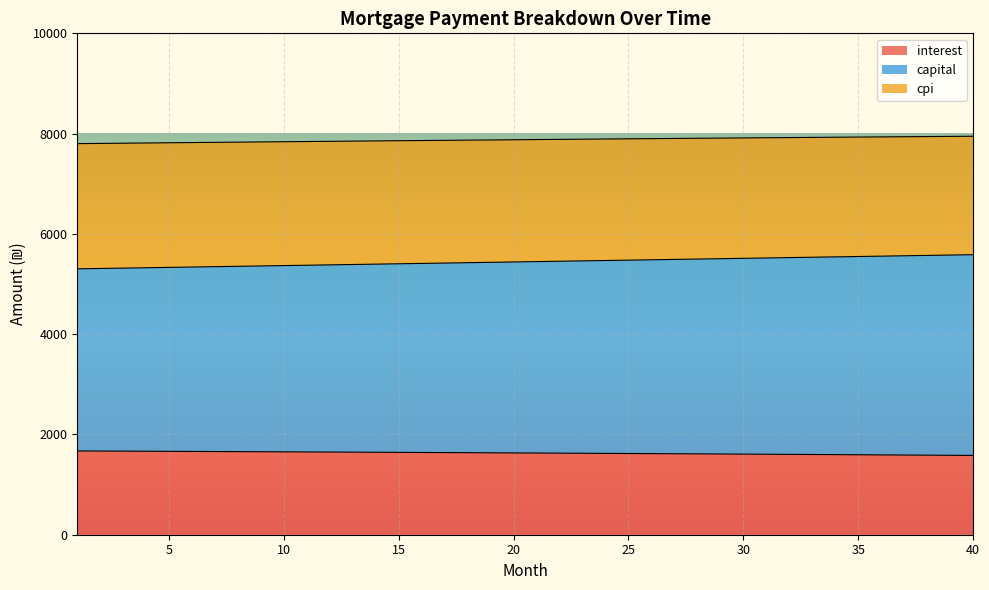

Which category has the highest value across all series?

40